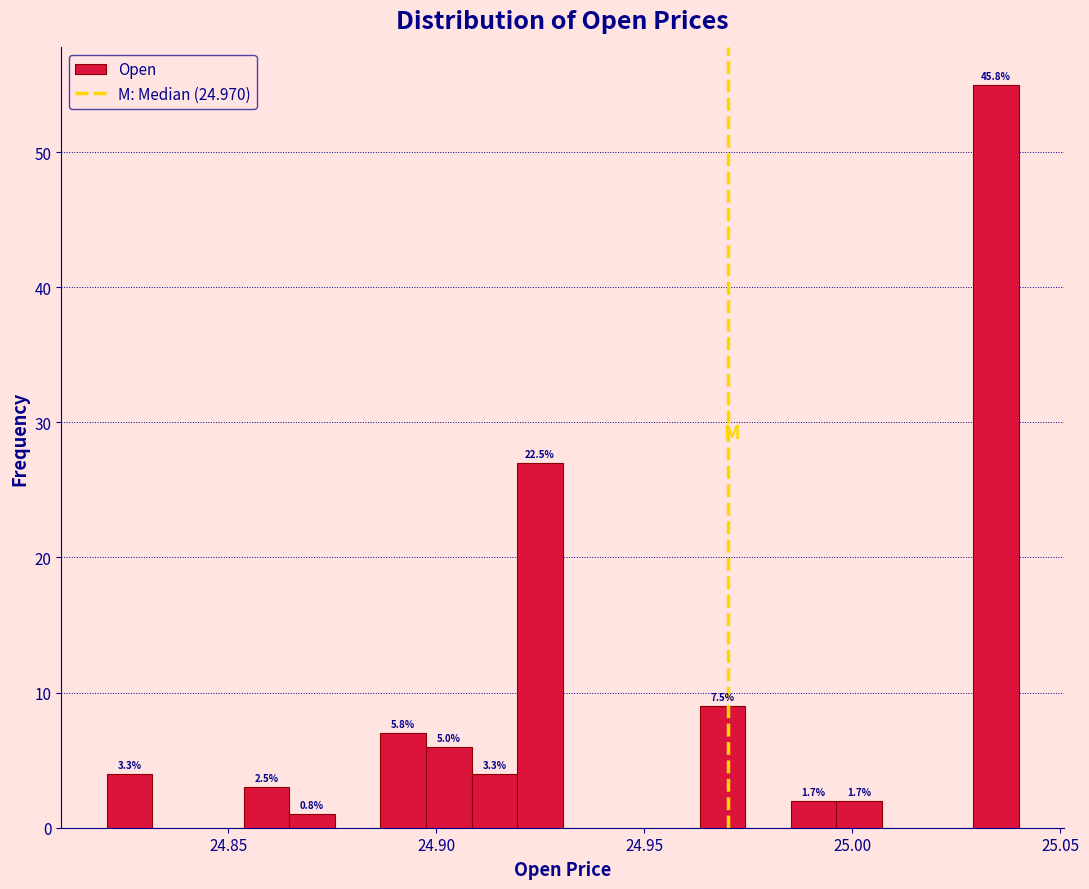

Read against the x-axis, roughly where is the centre of the tallest bar?

25.035